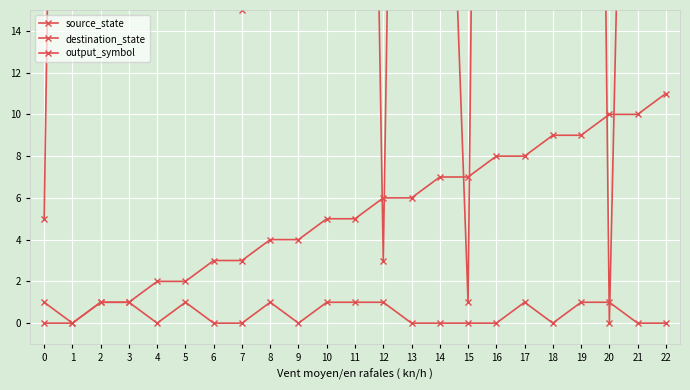

True or false: source_state and output_symbol cross at least once.

False